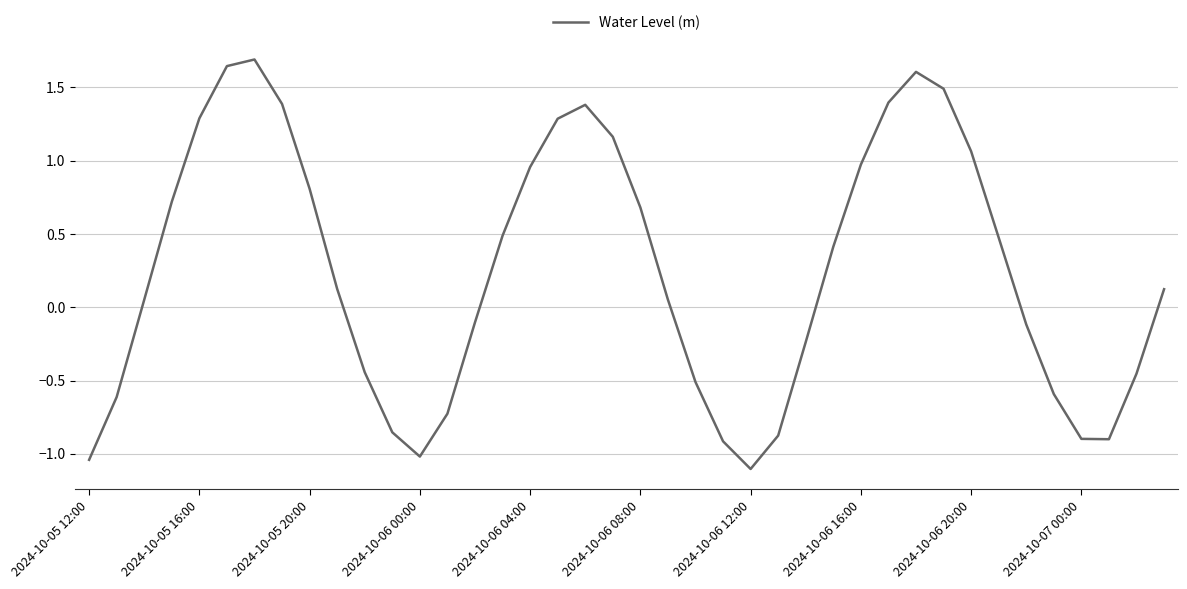

Is this an area chart (filled region under the line)?

No